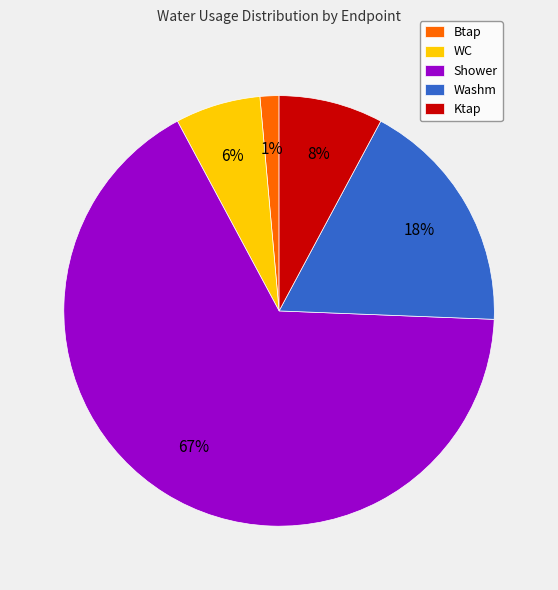

To the nearest percent, what portion does Shower represent?

67%